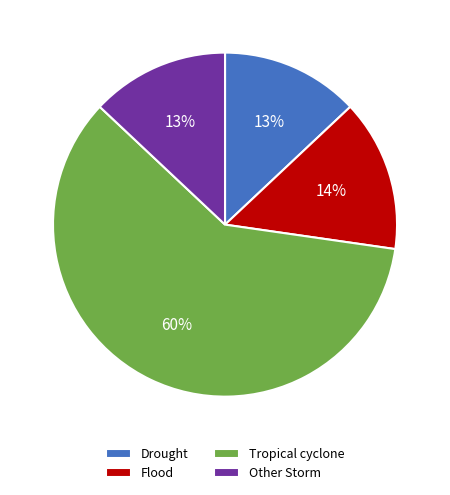

How many slices are in this pie chart?

4